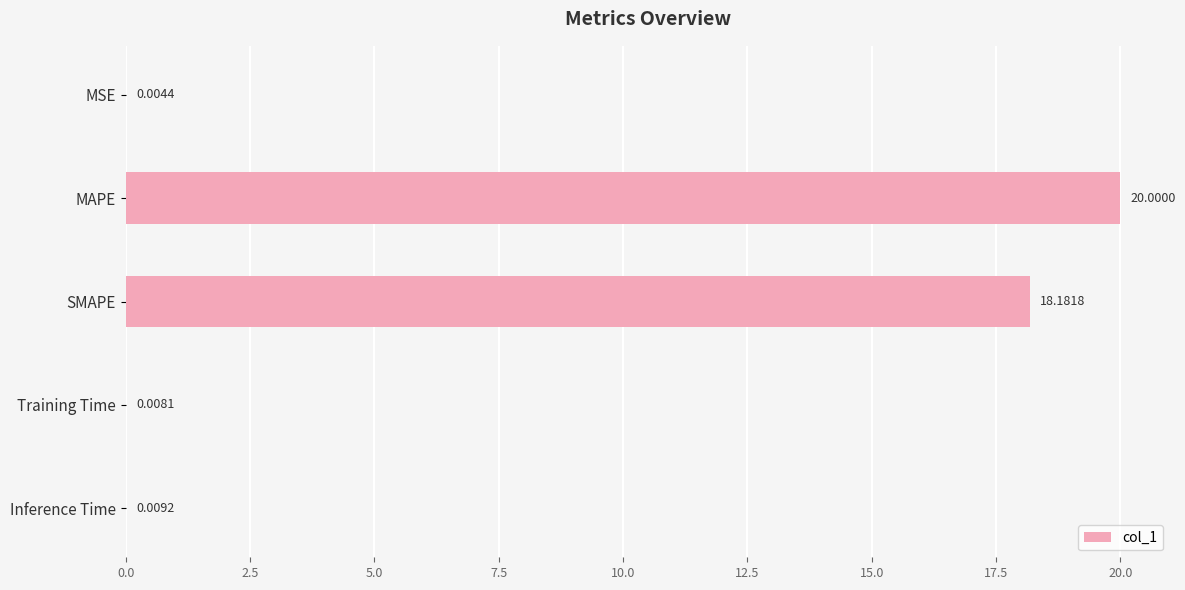

At which category does the chart reach its peak across all series?

MAPE